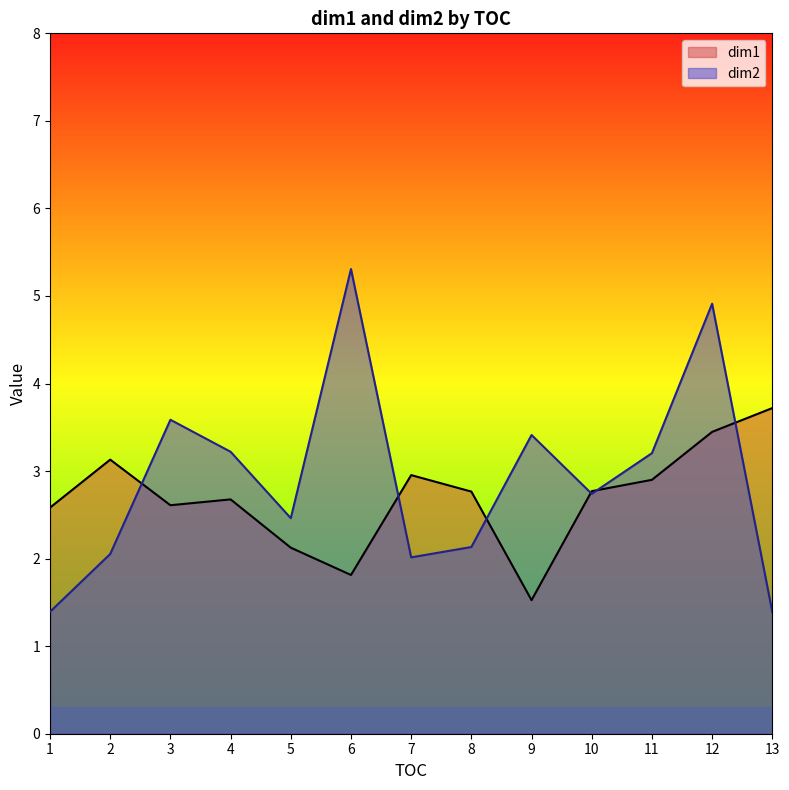

Where is the first local minimum for dim2?

5